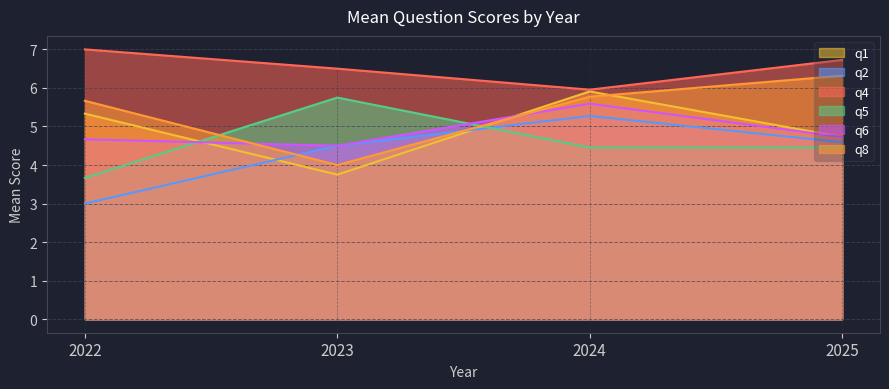

True or false: q2 and q5 cross at least once.

True